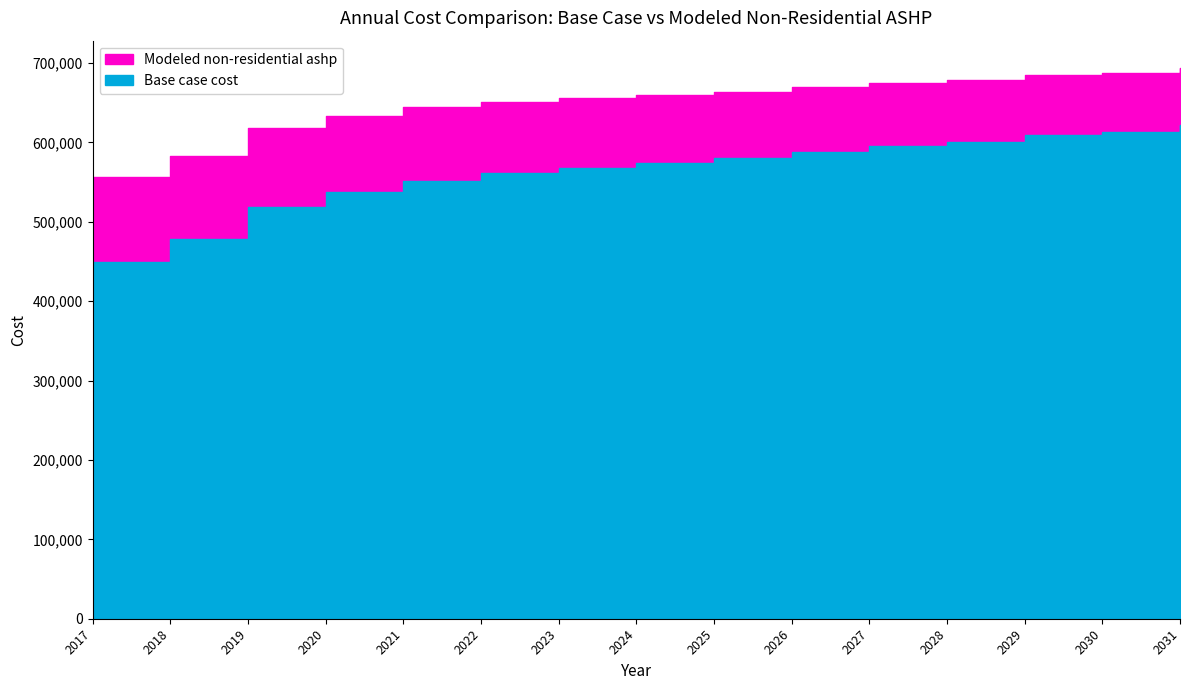

Which series has the largest range (max minus min)?

Base case cost